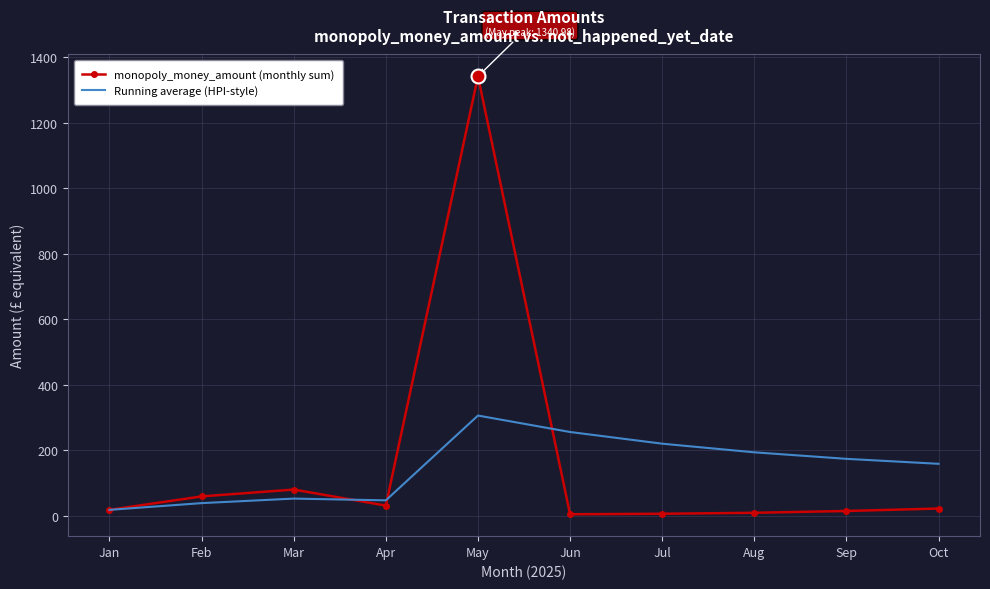

Which series has the widest spread of values?

monopoly_money_amount (monthly sum)